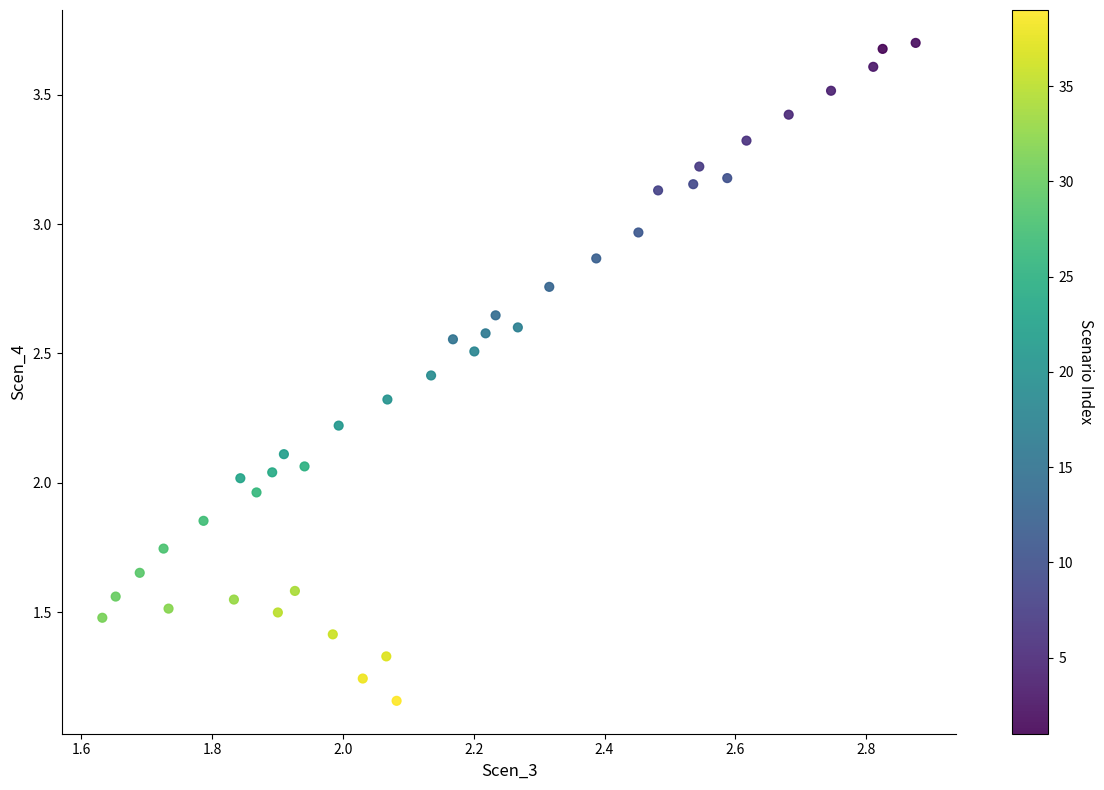

What is the range of Y values (max minus min)?

2.5